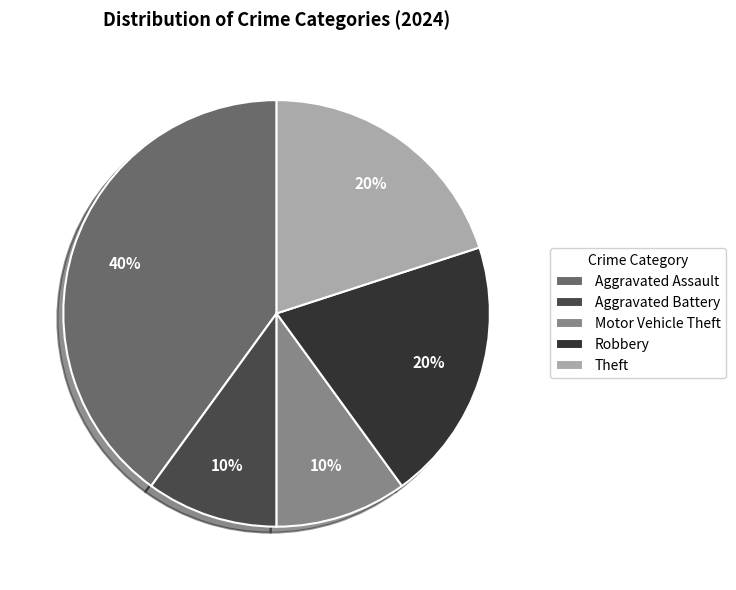

How many slices are in this pie chart?

5